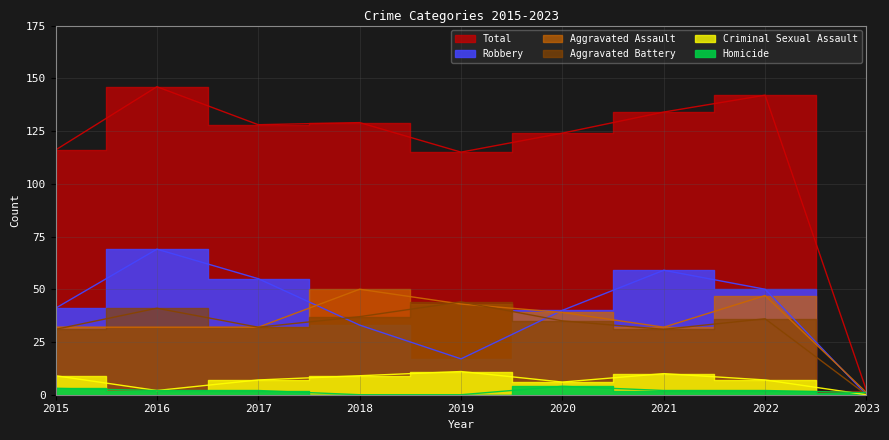

The value of Homicide at 2016 is 1. True or false?

False